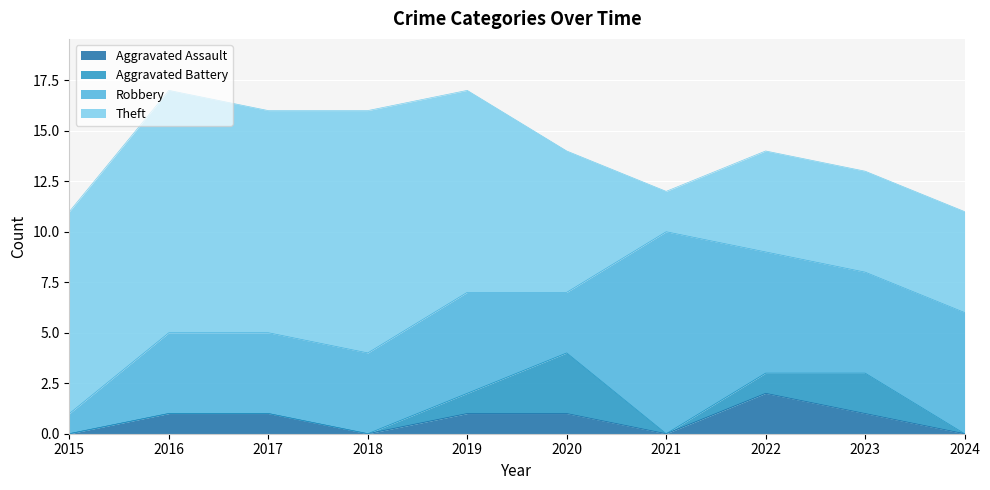

What is the value of the Aggravated Assault point at the 3rd from the left?

1